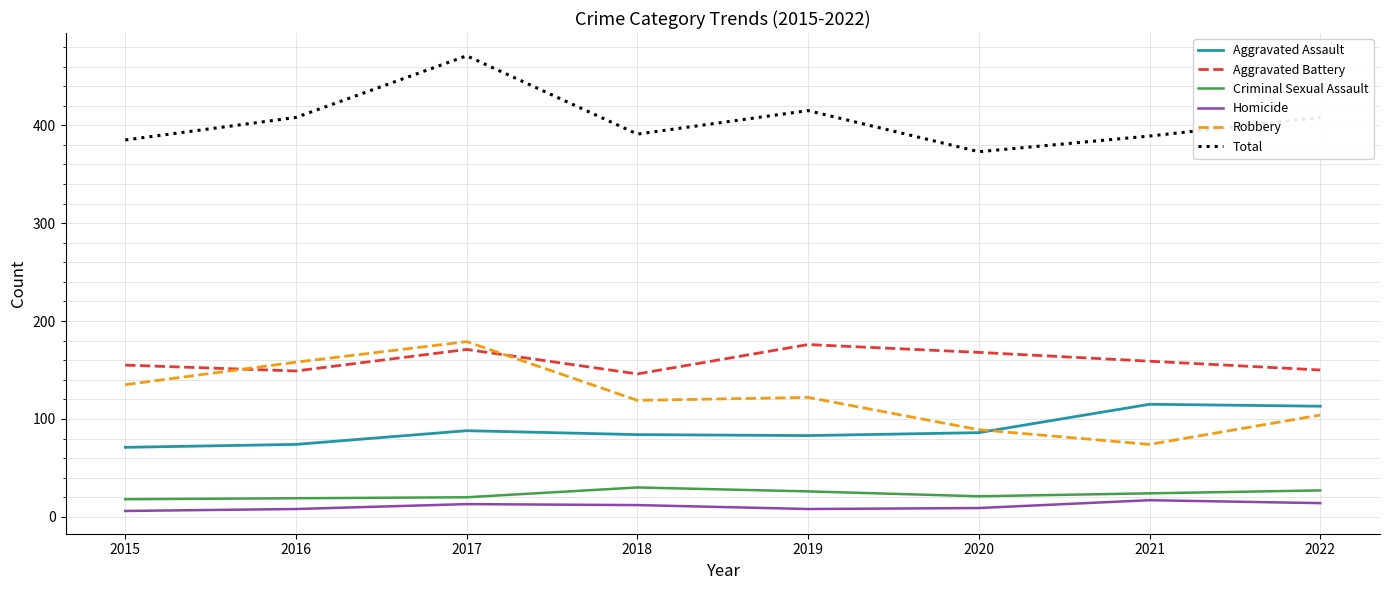

How many distinct data groups are displayed?

6